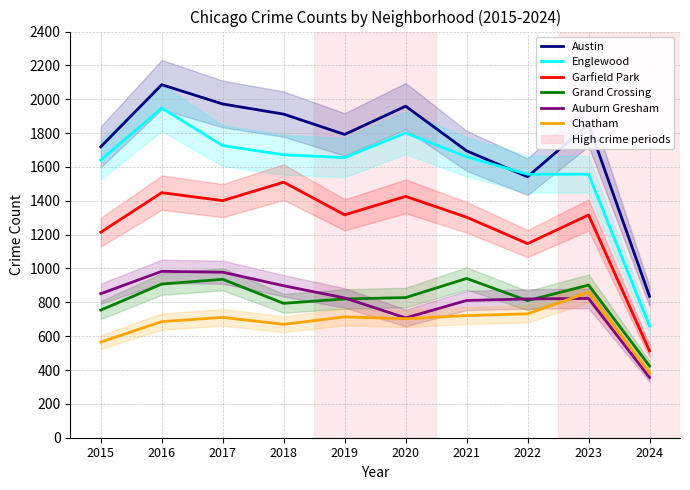

Is it true that Grand Crossing equals 941 at 2021?

True